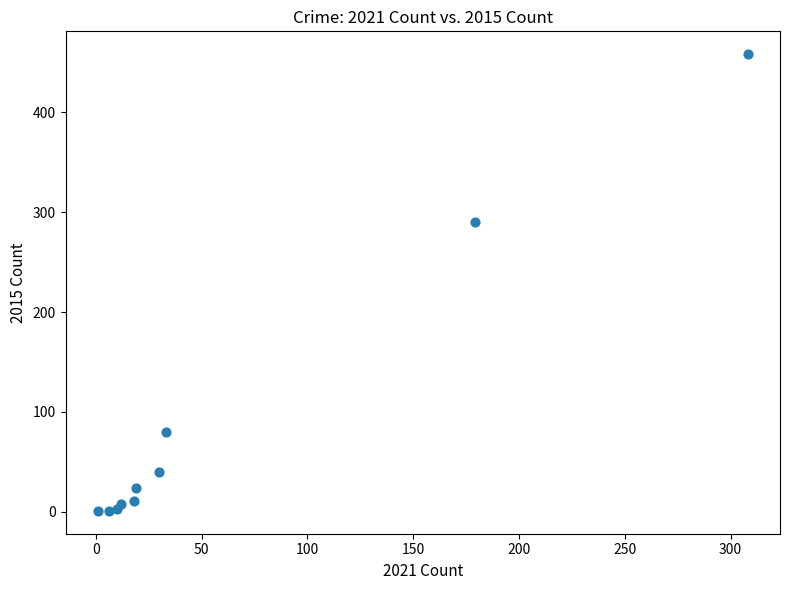

What Y value in the scatter plot is closest to 229?

290